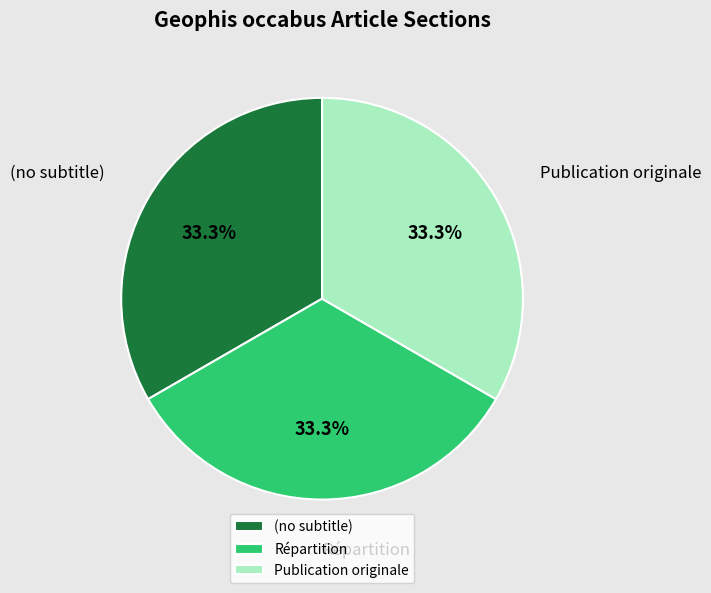

How many segments does this pie chart have?

3